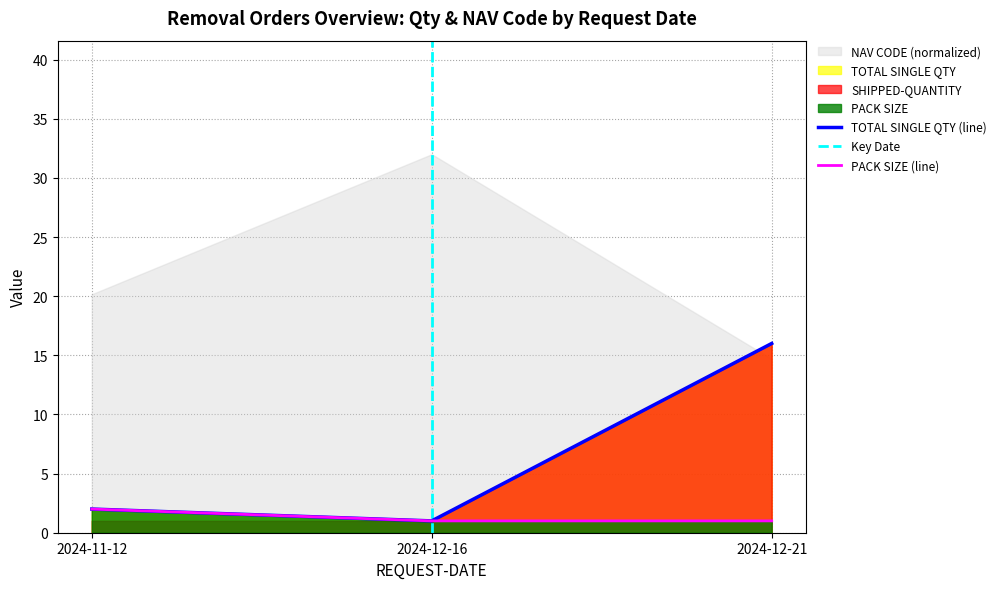

At which category is the sum across all series the highest?

2024-12-21